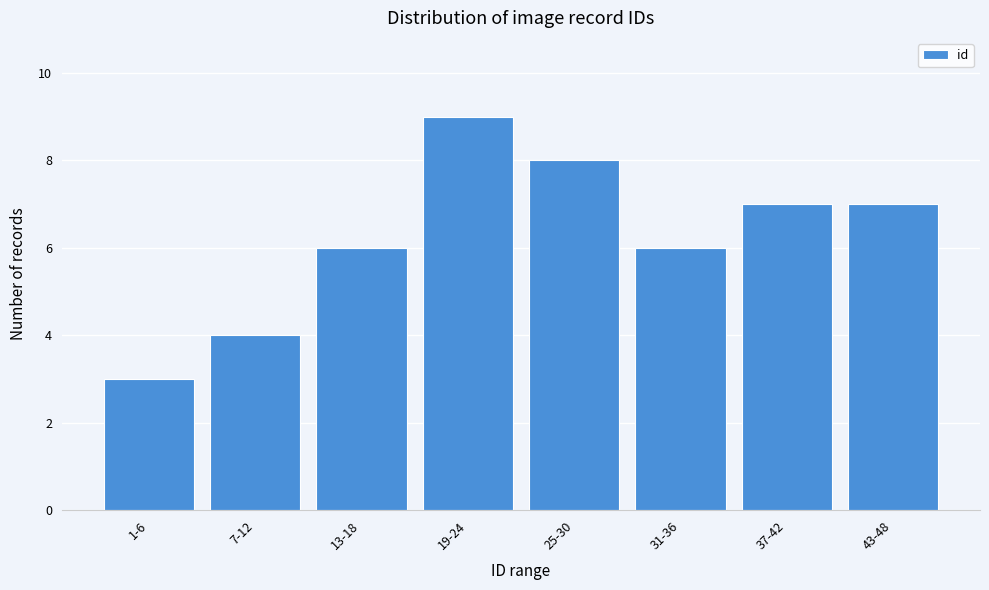

Reading right to left, extract all data points from this chart.

7	7	6	8	9	6	4	3